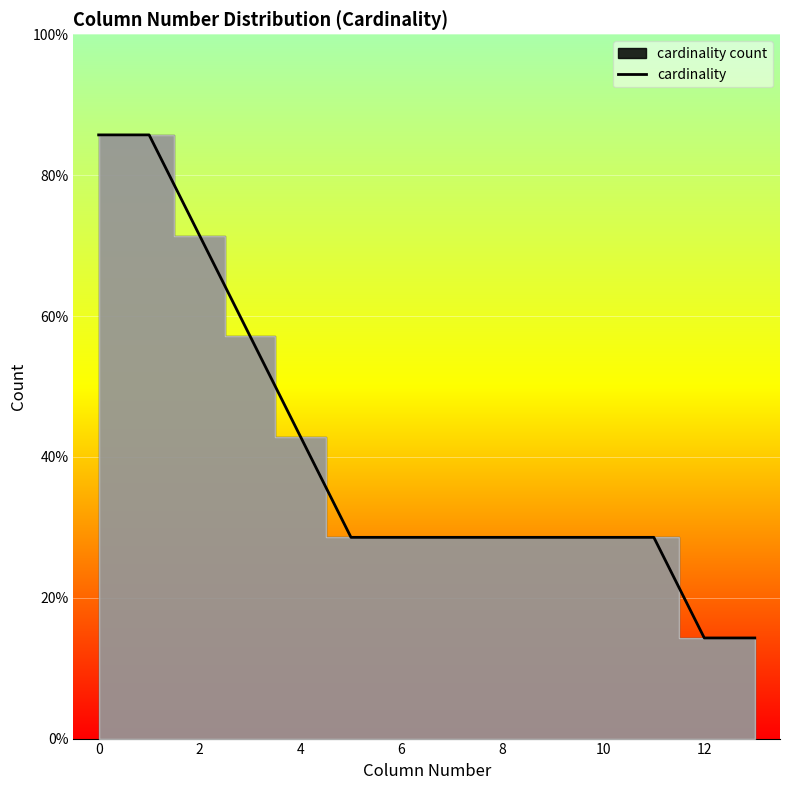

Reading right to left, list all the values displayed in this chart.

1	1	2	2	2	2	2	2	2	3	4	5	6	6